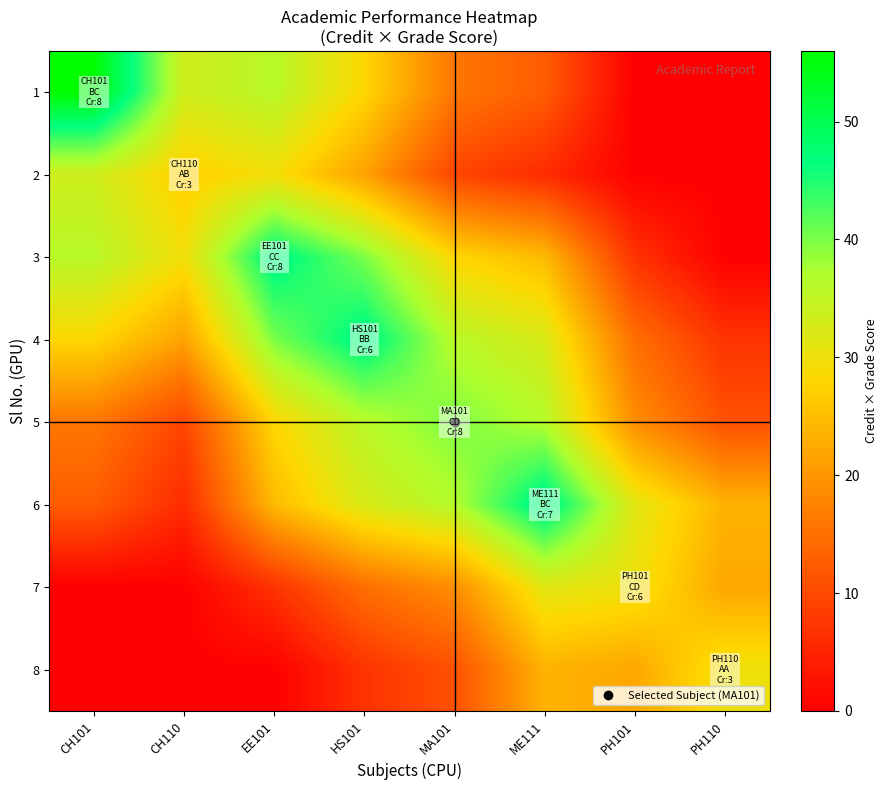

Reading right to left, extract all data points from this chart.

1: PH110=0.0	PH101=0.0	ME111=12.5	MA101=16.0	HS101=28.0	EE101=36.0	CH110=33.5	CH101=56.0
2: PH110=0.0	PH101=0.0	ME111=6.0	MA101=9.5	HS101=21.5	EE101=29.5	CH110=27.0	CH101=33.5
3: PH110=0.0	PH101=7.0	ME111=24.5	MA101=28.0	HS101=40.0	EE101=48.0	CH110=29.5	CH101=36.0
4: PH110=7.0	PH101=15.0	ME111=32.5	MA101=36.0	HS101=48.0	EE101=40.0	CH110=21.5	CH101=28.0
5: PH110=11.0	PH101=19.0	ME111=36.5	MA101=40.0	HS101=36.0	EE101=28.0	CH110=9.5	CH101=16.0
6: PH110=23.5	PH101=31.5	ME111=49.0	MA101=36.5	HS101=32.5	EE101=24.5	CH110=6.0	CH101=12.5
7: PH110=22.0	PH101=30.0	ME111=31.5	MA101=19.0	HS101=15.0	EE101=7.0	CH110=0.0	CH101=0.0
8: PH110=30.0	PH101=22.0	ME111=23.5	MA101=11.0	HS101=7.0	EE101=0.0	CH110=0.0	CH101=0.0